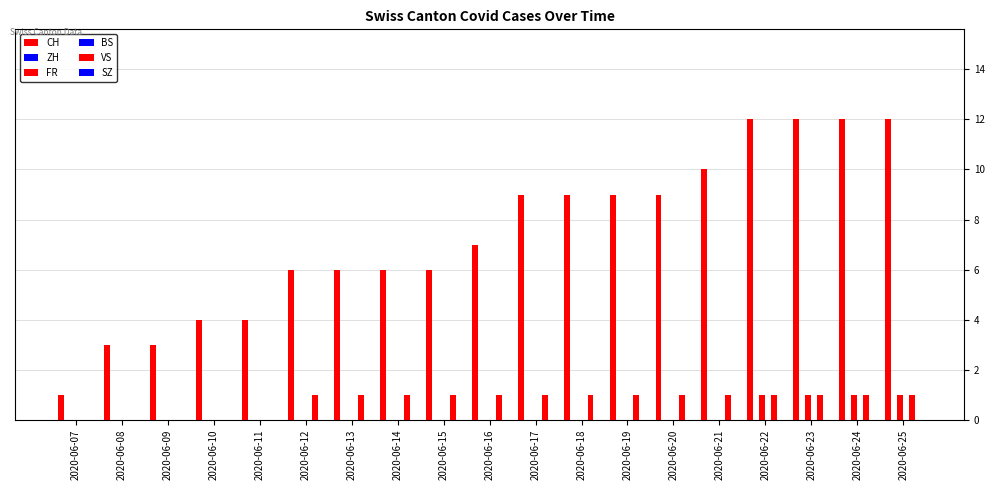

Rank the series by their maximum value, from lowest to highest.

ZH, BS, SZ, FR, VS, CH